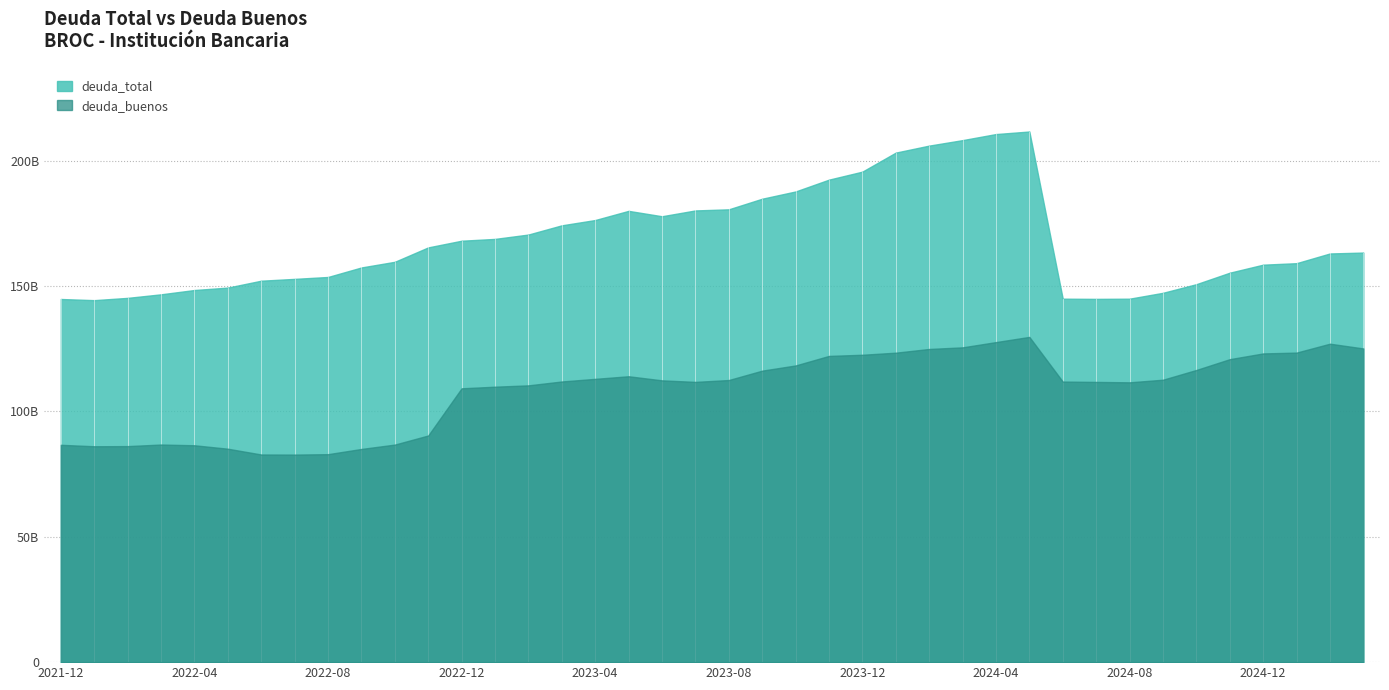

What are all the series names shown in the legend?

deuda_total, deuda_buenos